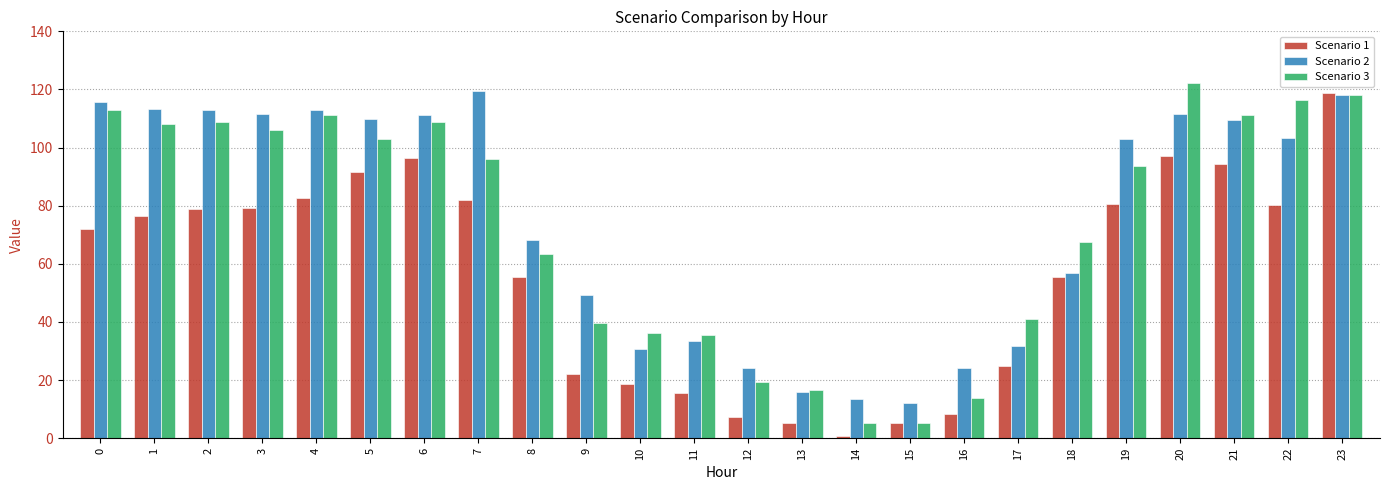

What is the lowest value of the Scenario 1 series?

0.9